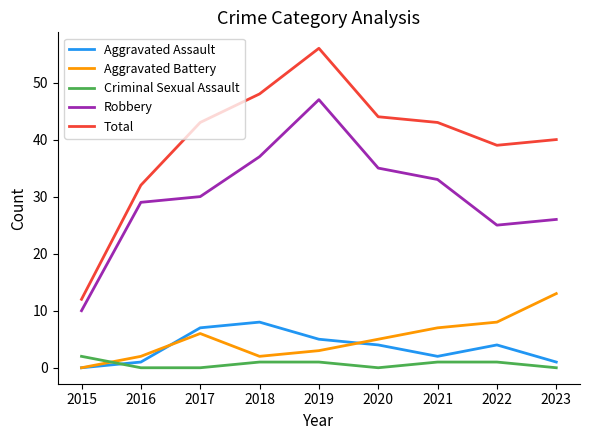

How many lines are shown in the chart?

5